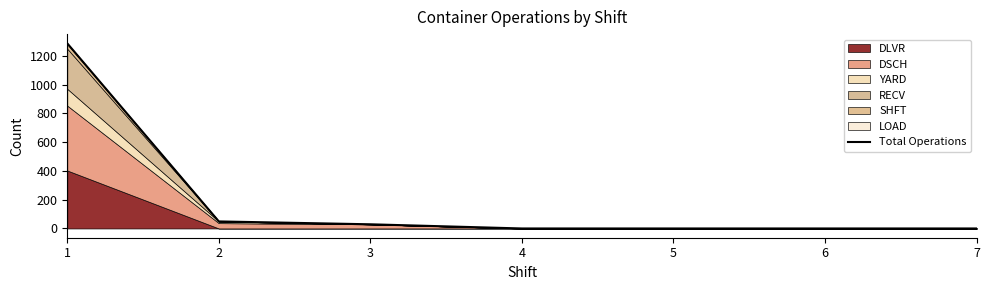

Reading left to right, list all the values displayed in this chart.

1287	49	29	0	0	0	0